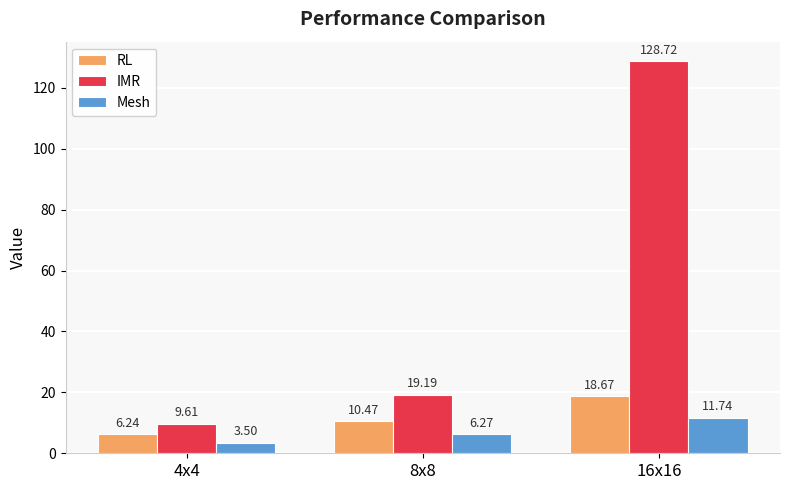

What is the label of the 2nd bar from the left?

8x8